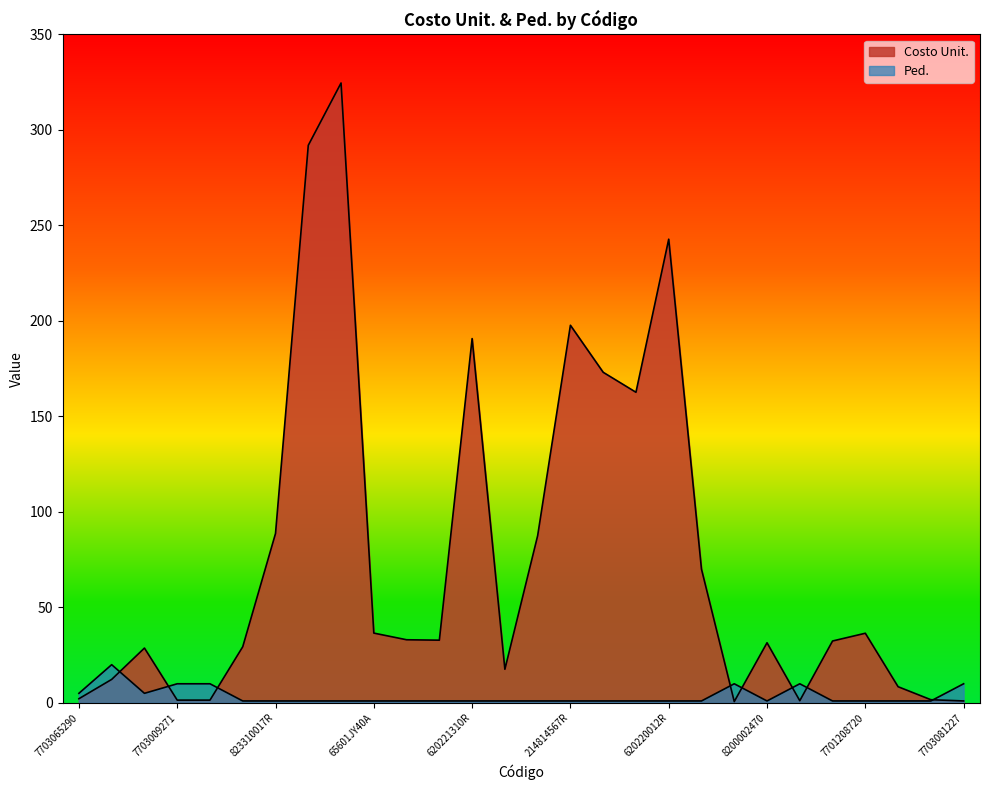

At 7703081227, list the series in order from smallest to largest.

Costo Unit., Ped.